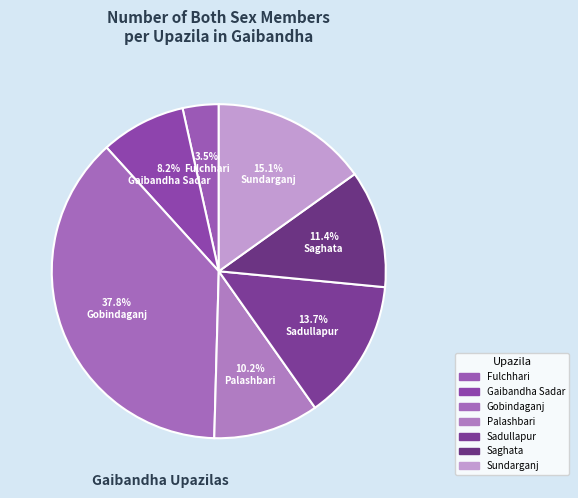

To the nearest percent, what is the average slice percentage?

14%